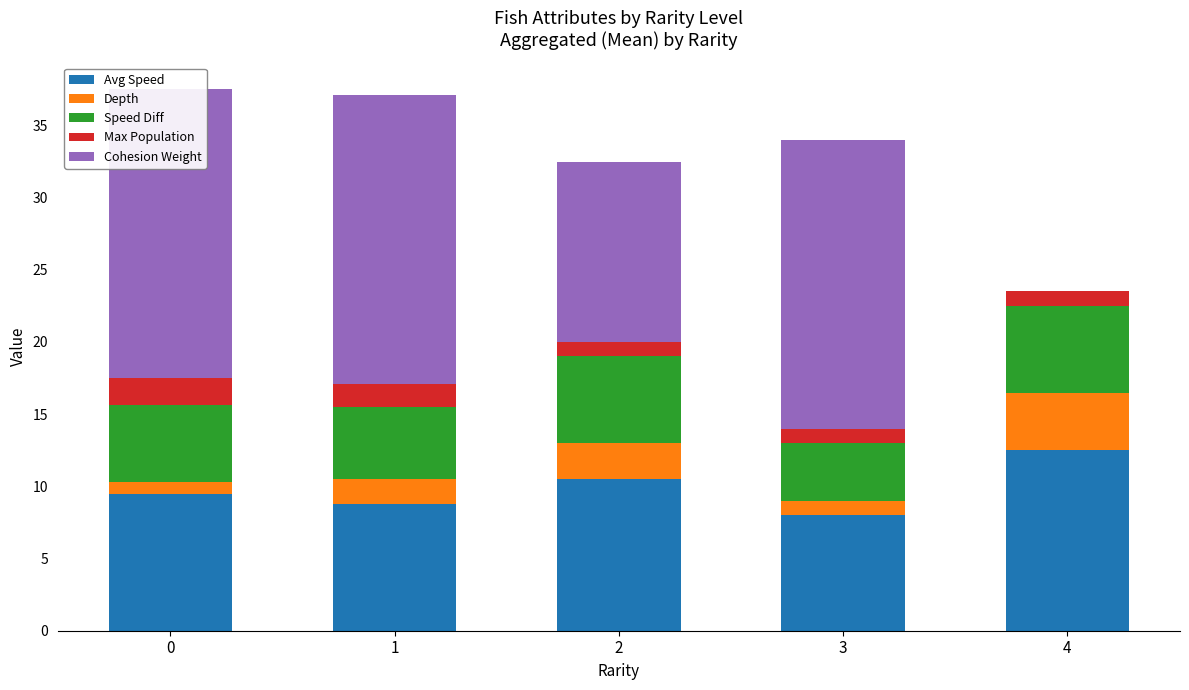

The Cohesion Weight series shows 10.1 at 3. True or false?

False